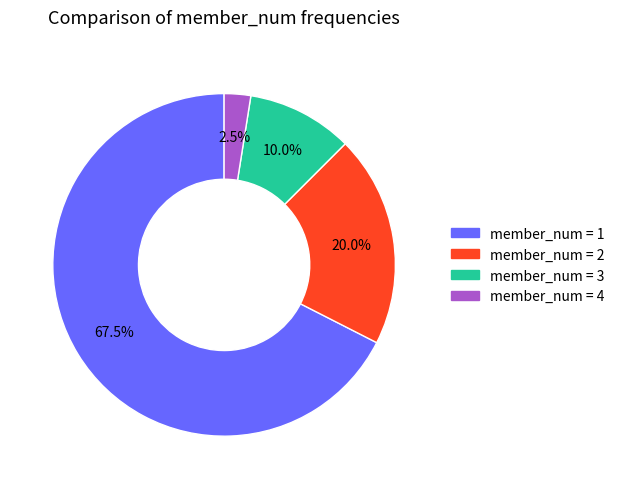

Is there any slice that represents more than half of the pie?

Yes